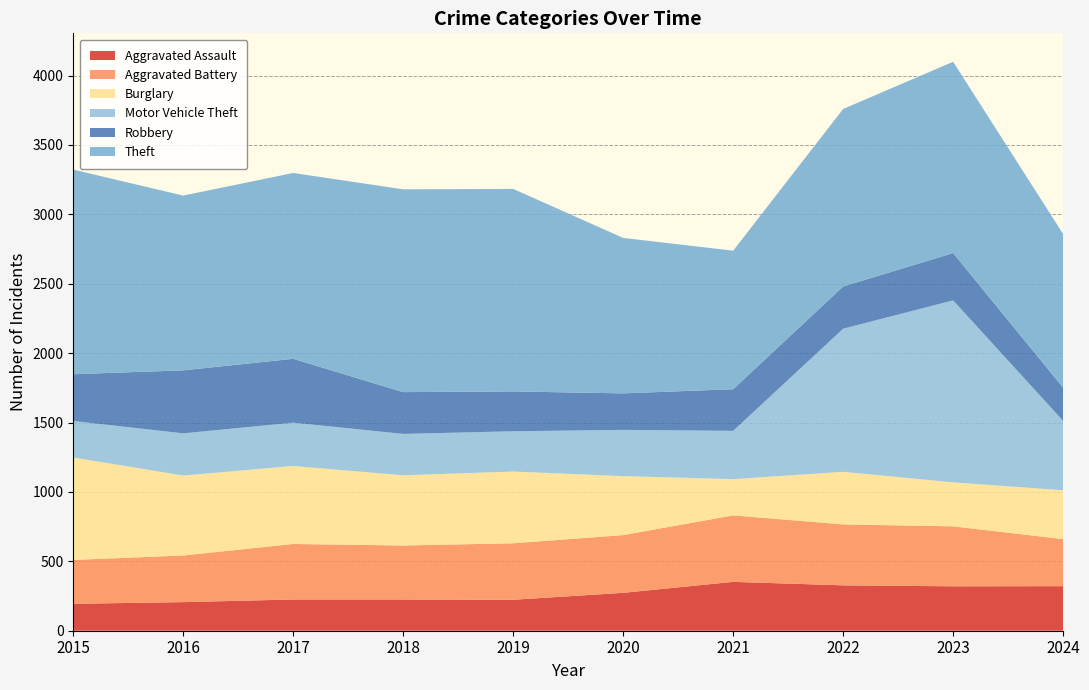

Reading right to left, what are all the values shown in this chart?

Aggravated Assault: 2024=321	2023=320	2022=327	2021=352	2020=273	2019=223	2018=225	2017=225	2016=206	2015=194
Aggravated Battery: 2024=339	2023=432	2022=439	2021=479	2020=416	2019=407	2018=389	2017=400	2016=336	2015=316
Burglary: 2024=352	2023=317	2022=379	2021=261	2020=425	2019=517	2018=506	2017=562	2016=576	2015=738
Motor Vehicle Theft: 2024=500	2023=1311	2022=1031	2021=348	2020=333	2019=290	2018=298	2017=312	2016=304	2015=263
Robbery: 2024=239	2023=341	2022=304	2021=300	2020=263	2019=287	2018=301	2017=460	2016=454	2015=337
Theft: 2024=1107	2023=1378	2022=1279	2021=998	2020=1120	2019=1459	2018=1461	2017=1339	2016=1259	2015=1474